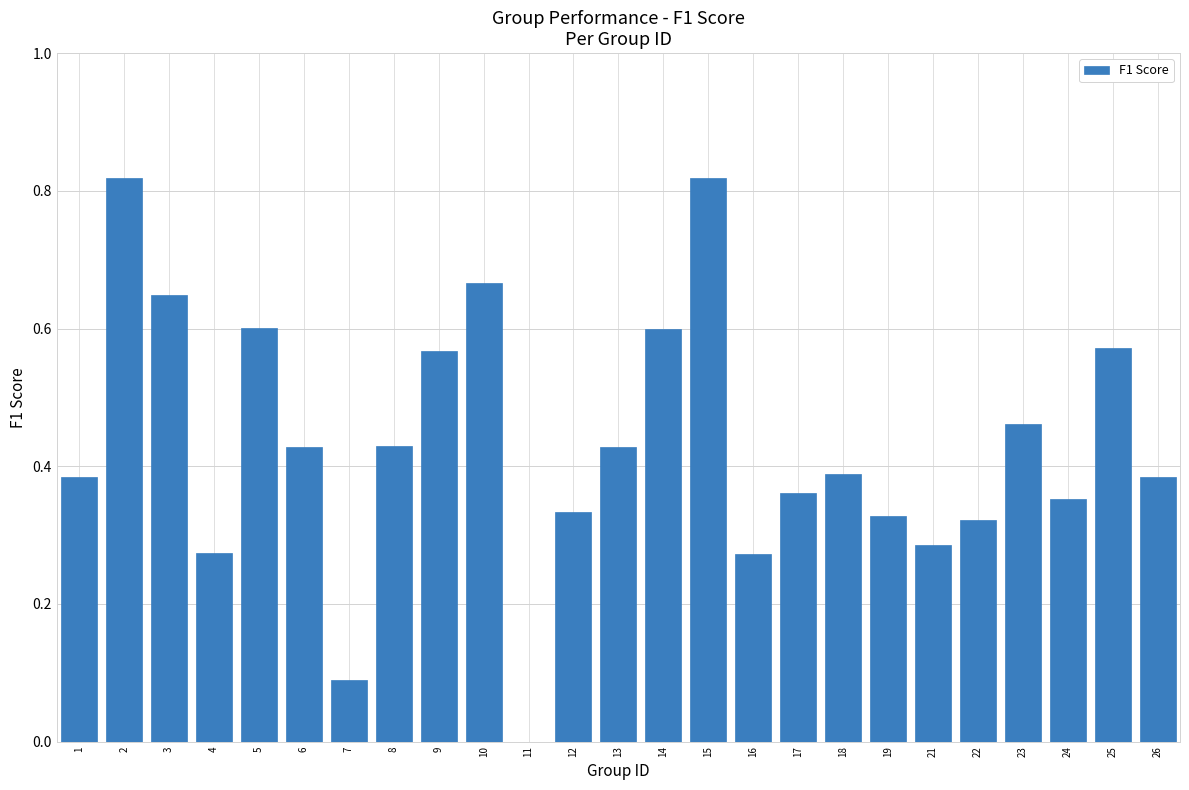

What is the sum of all values?

10.8